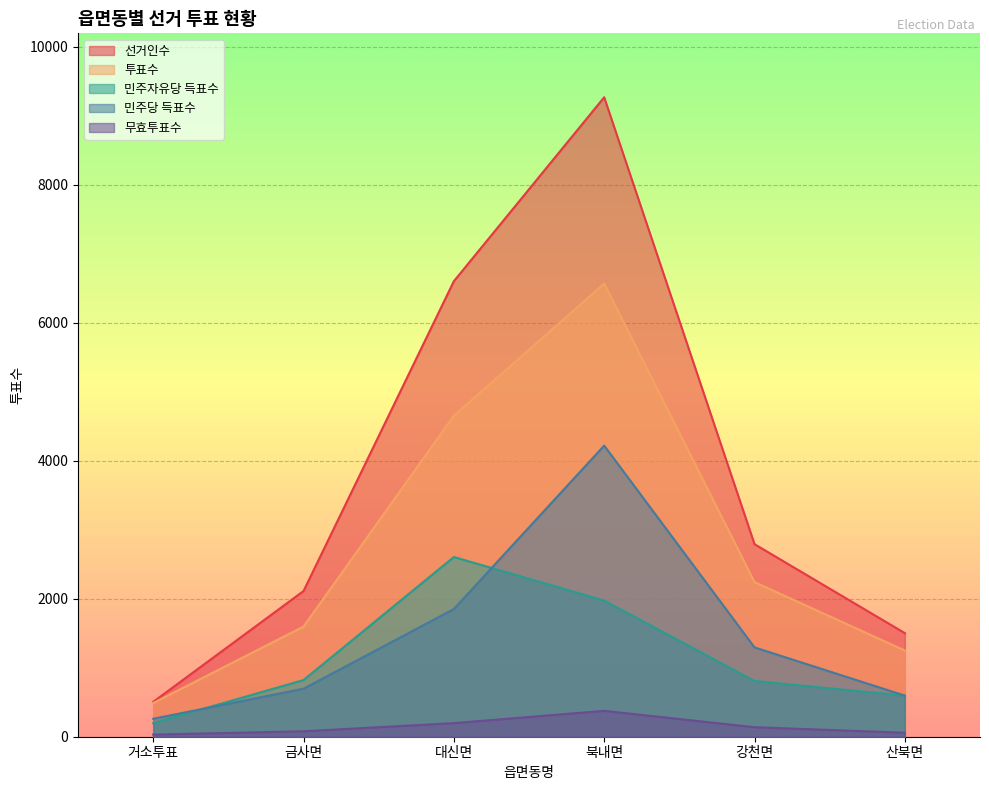

Reading left to right, list all the values displayed in this chart.

선거인수: 거소투표=505	금사면=2111	대신면=6600	북내면=9265	강천면=2790	산북면=1501
투표수: 거소투표=488	금사면=1596	대신면=4651	북내면=6566	강천면=2240	산북면=1249
민주자유당 득표수: 거소투표=197	금사면=821	대신면=2604	북내면=1973	강천면=808	산북면=595
민주당 득표수: 거소투표=260	금사면=696	대신면=1850	북내면=4218	강천면=1294	산북면=596
무효투표수: 거소투표=31	금사면=79	대신면=197	북내면=375	강천면=138	산북면=58